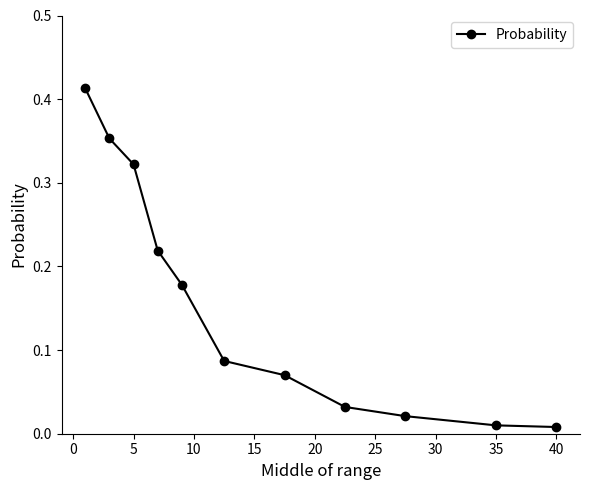

True or false: the data has more than 2 interior local peaks.

False